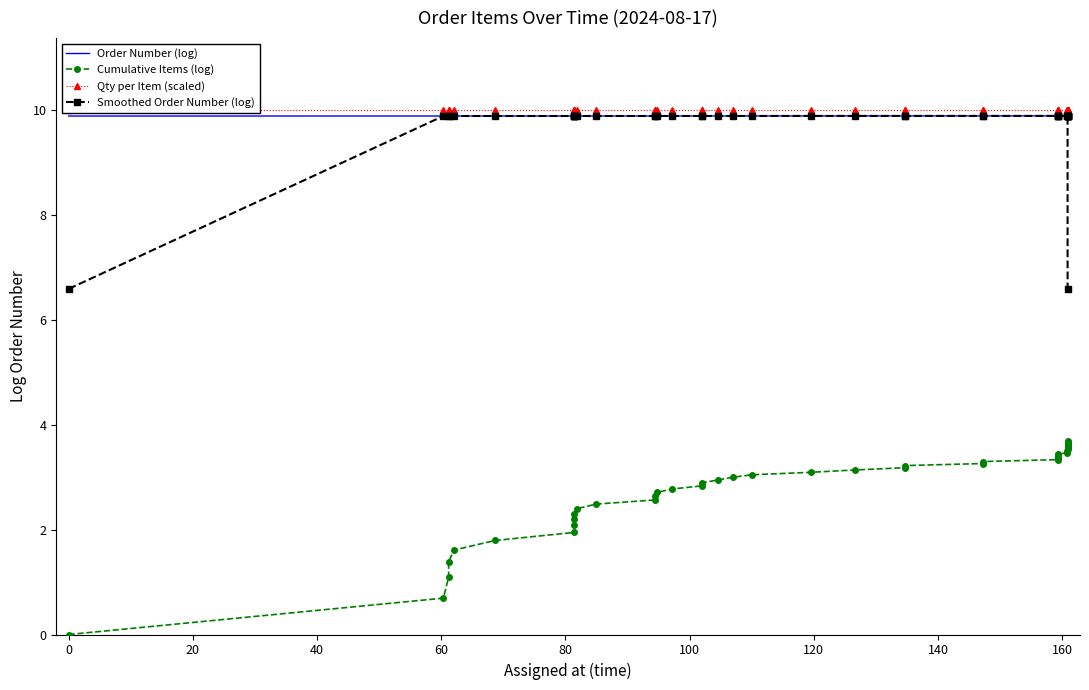

What is the sum of the Order Number (log) values at 20 and 160?

19.8